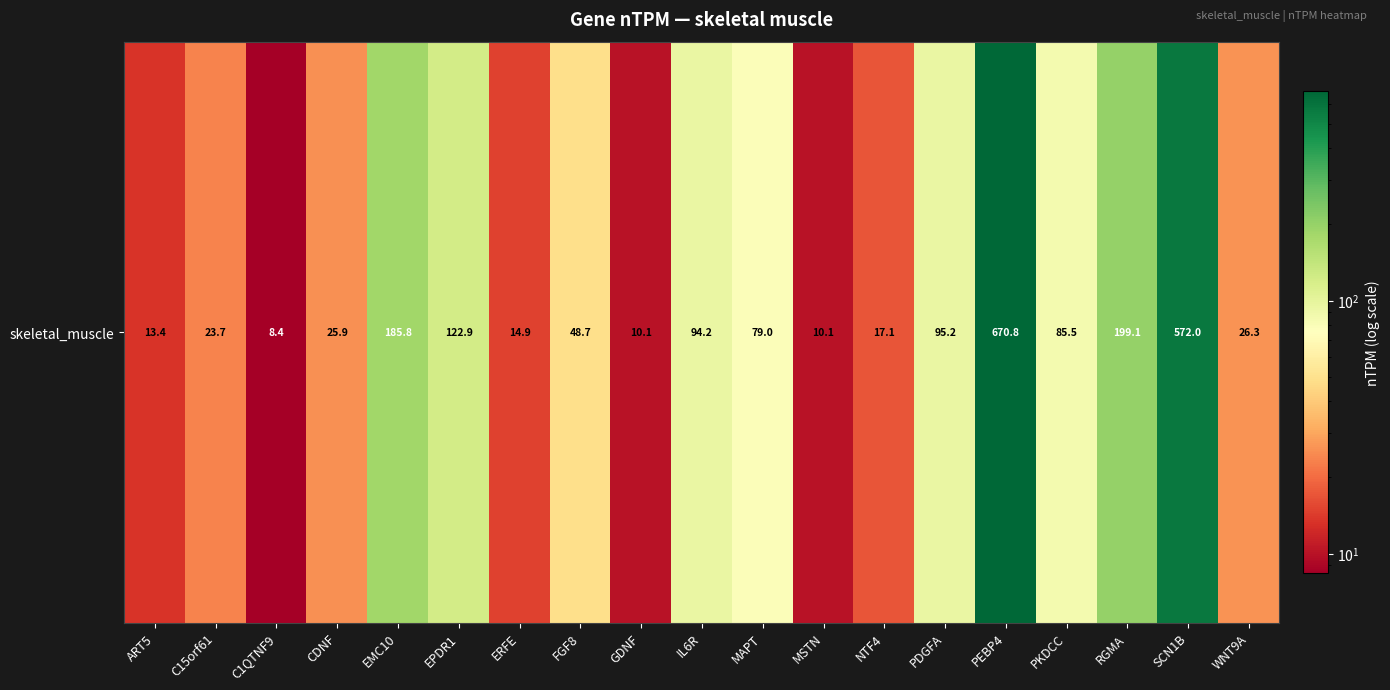

What is the average value?

121.2